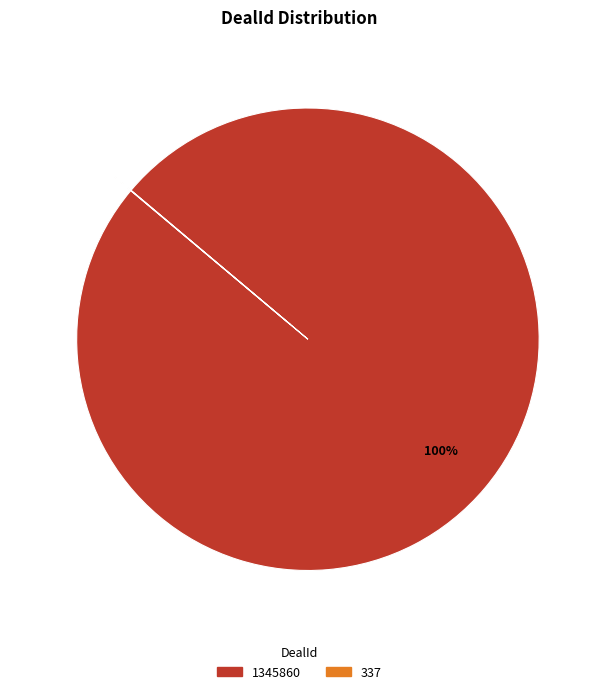

To the nearest percent, what is the difference between the largest and smallest slice percentages?

100%